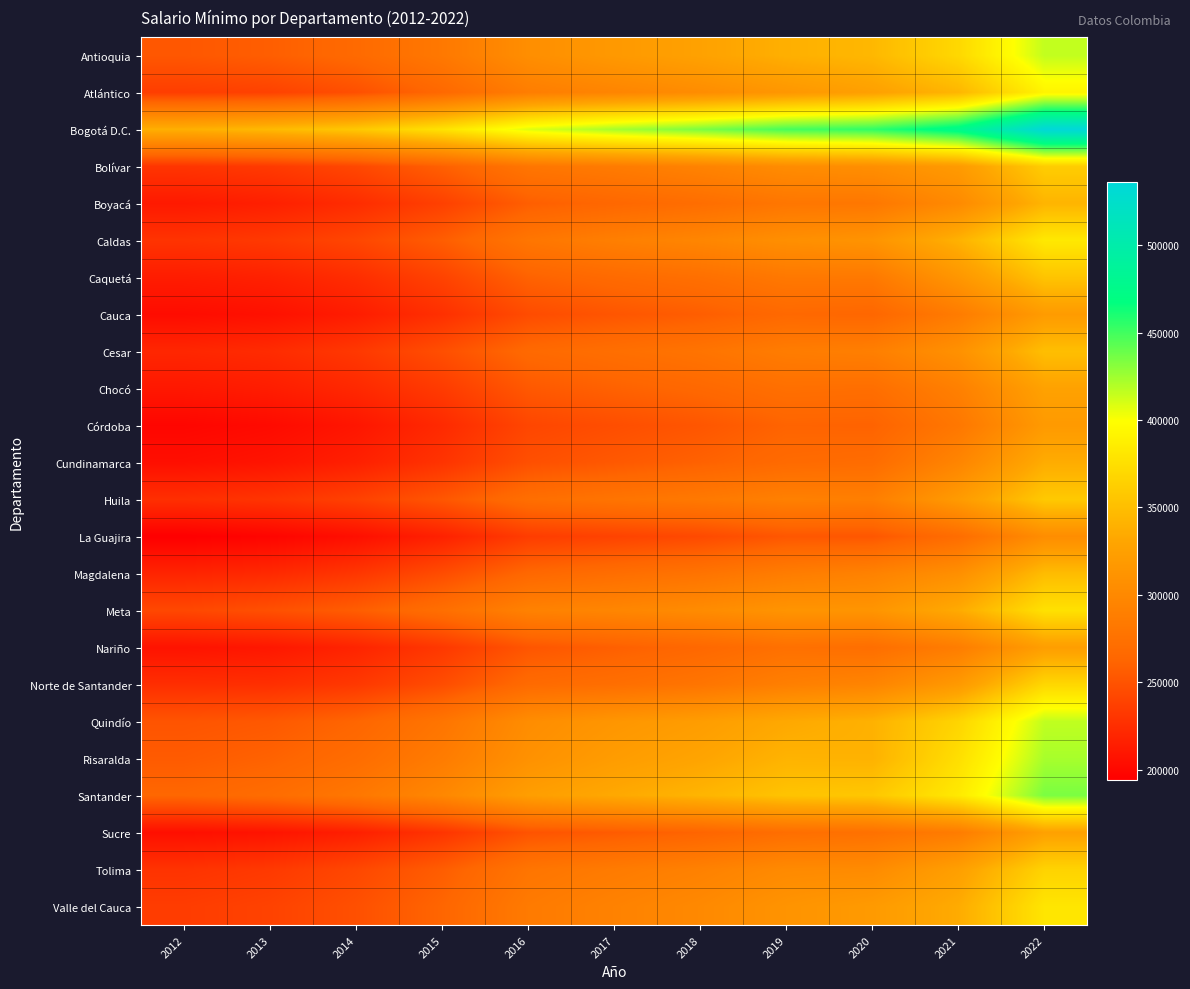

How many series are shown in this chart?

24